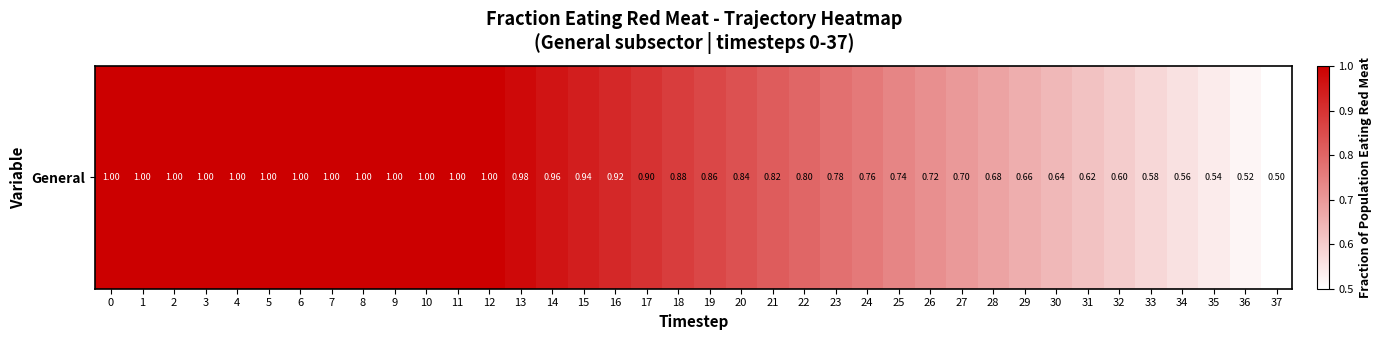

What is the maximum value shown in the chart?

1.0